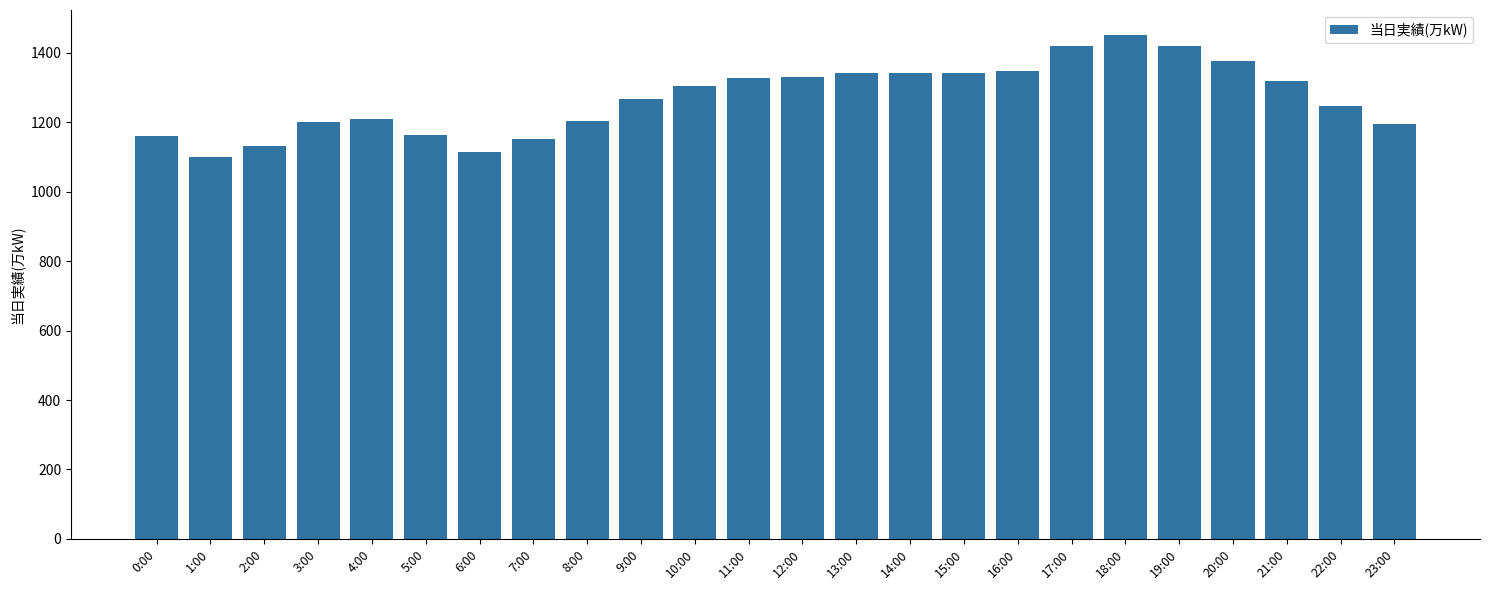

Which label corresponds to the largest value in the chart?

18:00